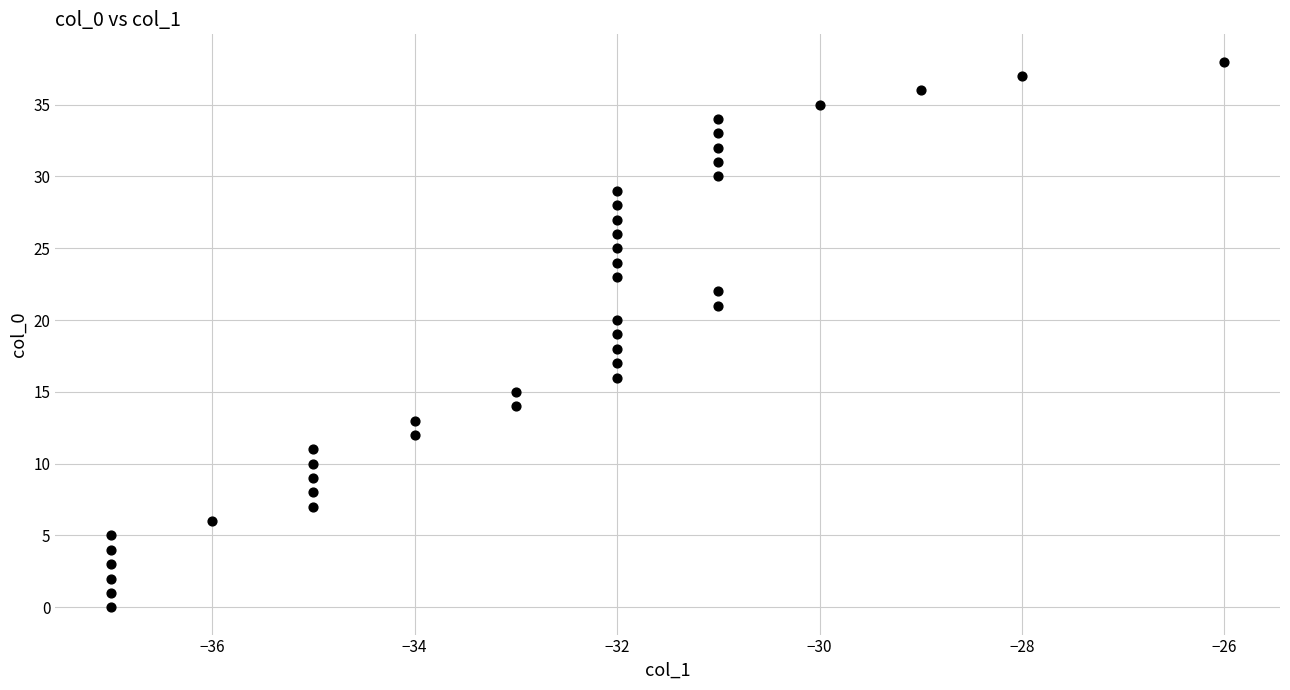

What is the range of X values (max minus min)?

11